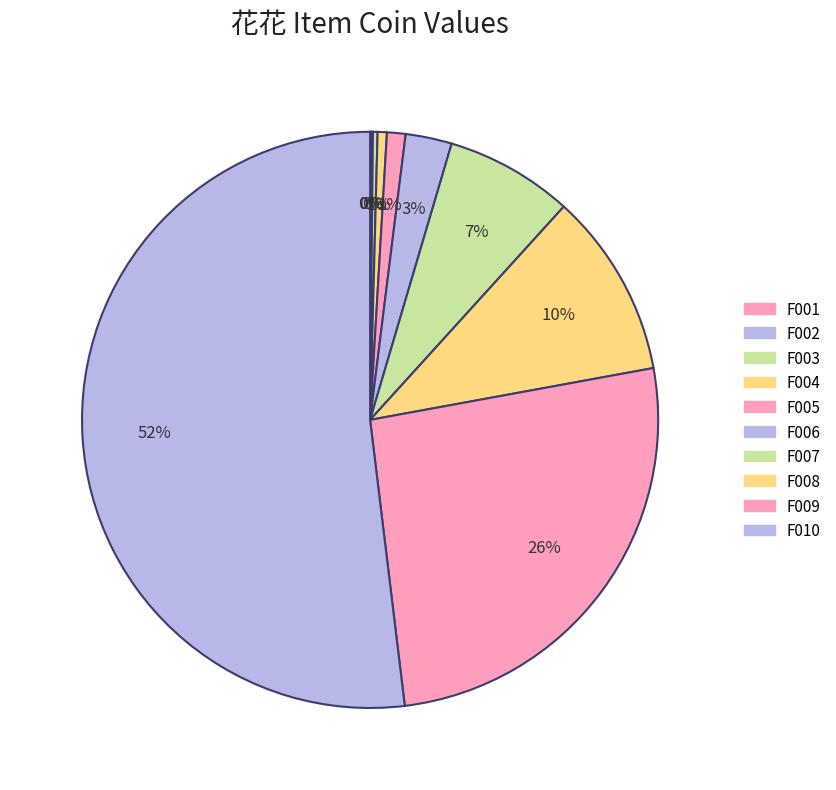

The F008 slice represents 20% of the pie. True or false?

False